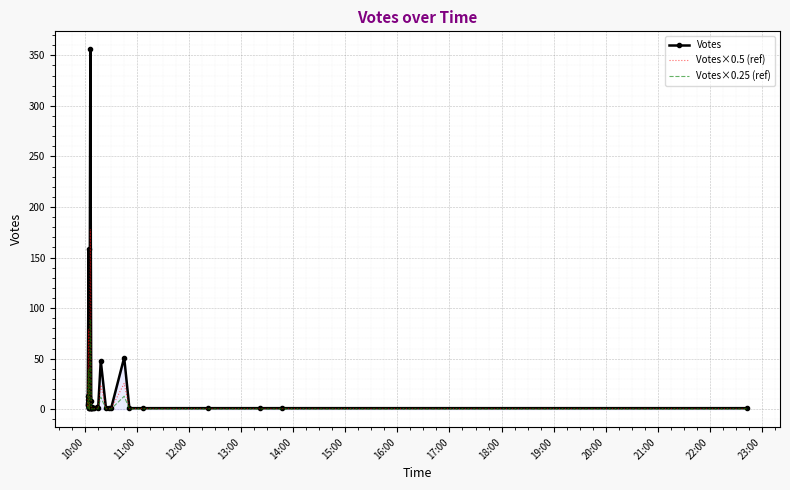

The Votes×0.25 (ref) series shows 0.1 at 36. True or false?

False